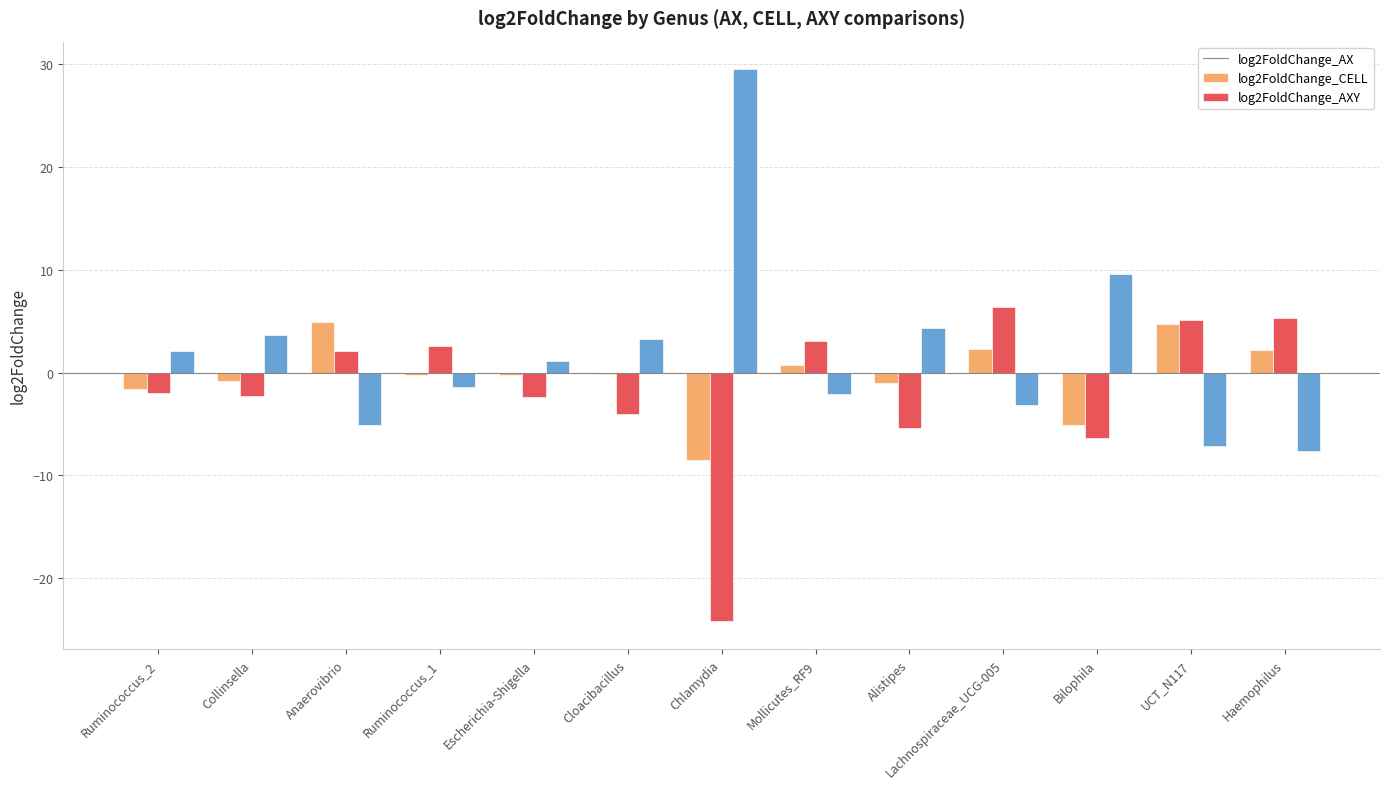

Which category has the highest value in the log2FoldChange_AXY series?

Chlamydia